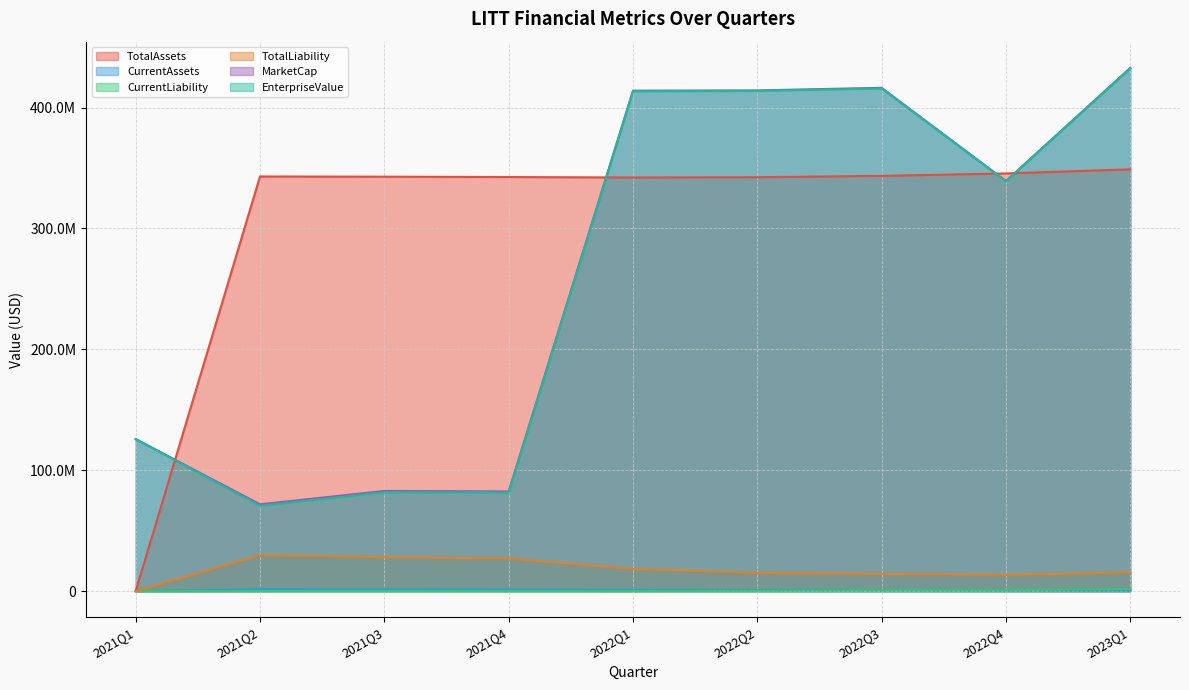

Rank the categories by MarketCap value from highest to lowest.

2023Q1, 2022Q3, 2022Q2, 2022Q1, 2022Q4, 2021Q1, 2021Q3, 2021Q4, 2021Q2